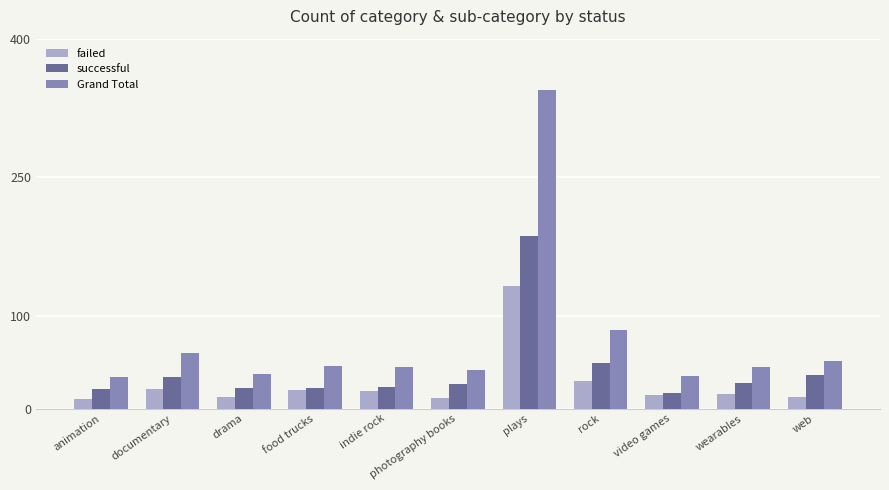

Between animation and indie rock, which series saw the biggest shift?

Grand Total